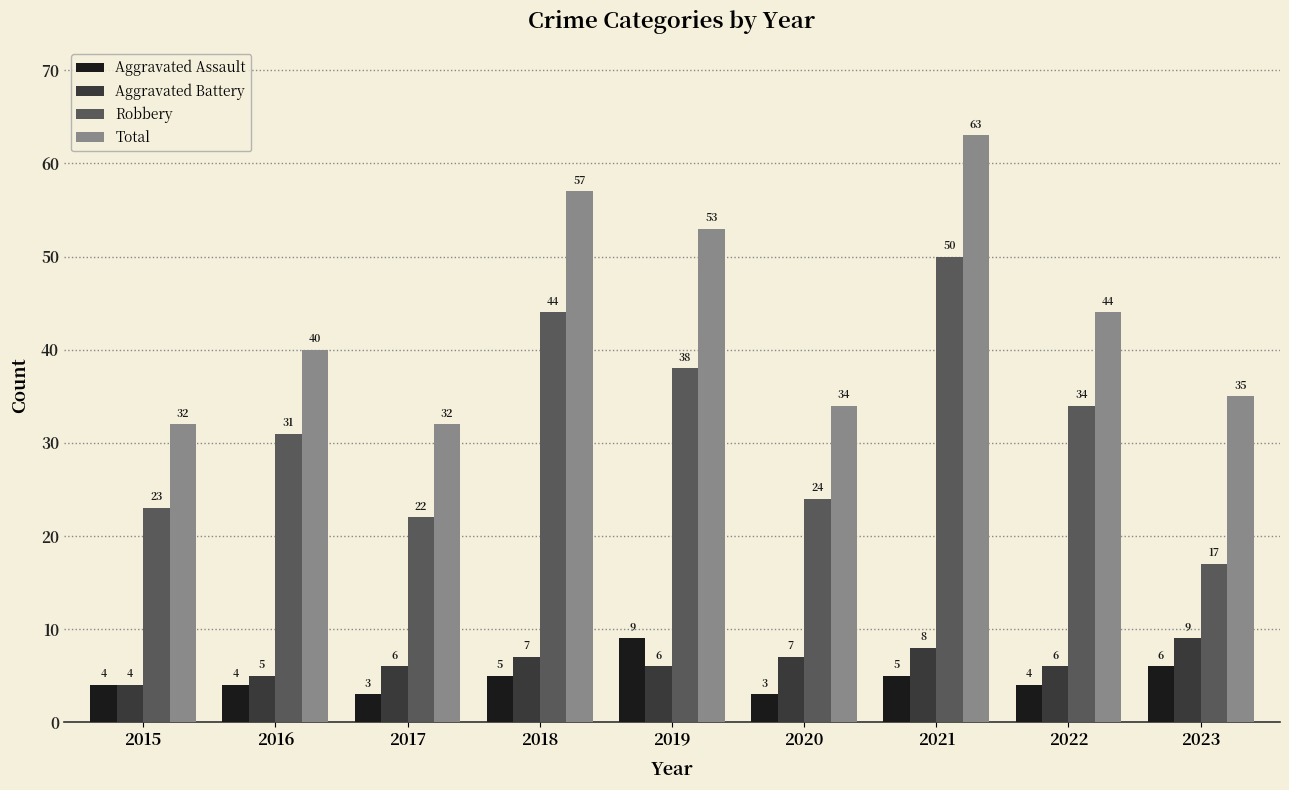

The Aggravated Battery series shows 2 at 2022. True or false?

False